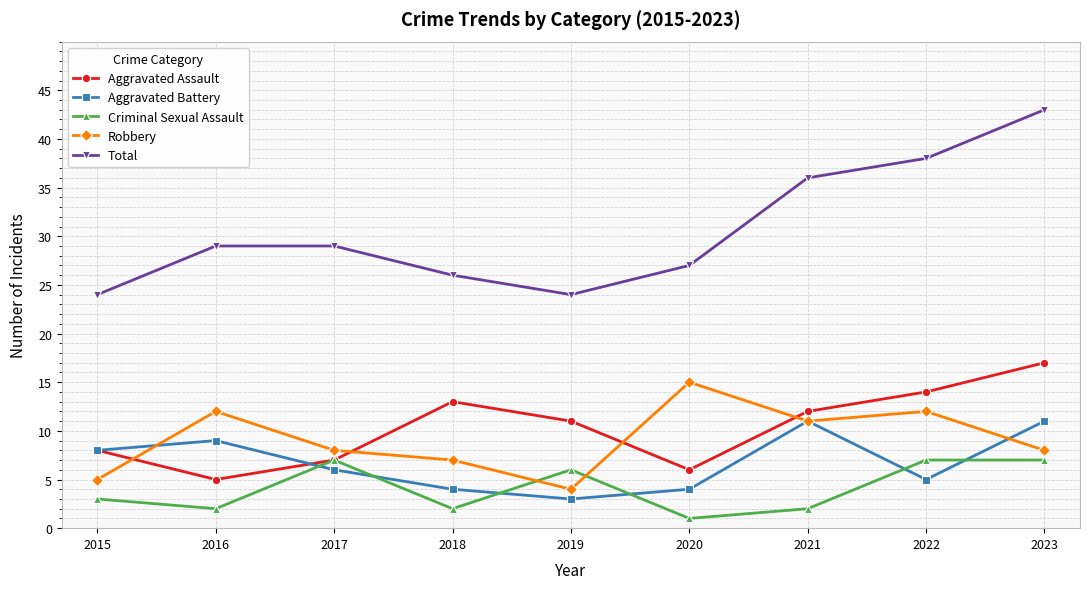

Which category has the lowest value across all series?

2020